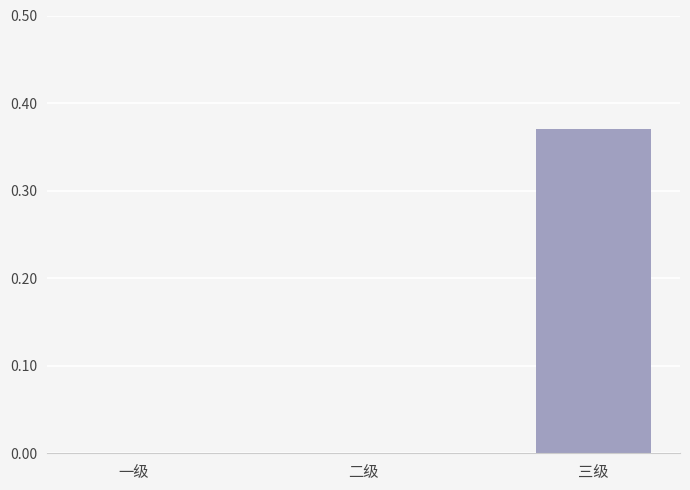

Which category has the highest value across all series?

三级